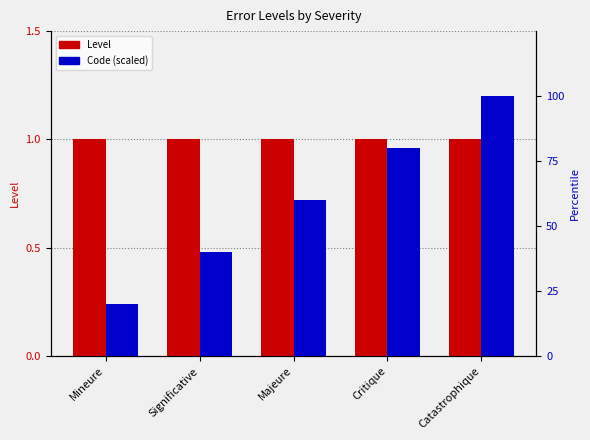

How many bars are there in total?

10